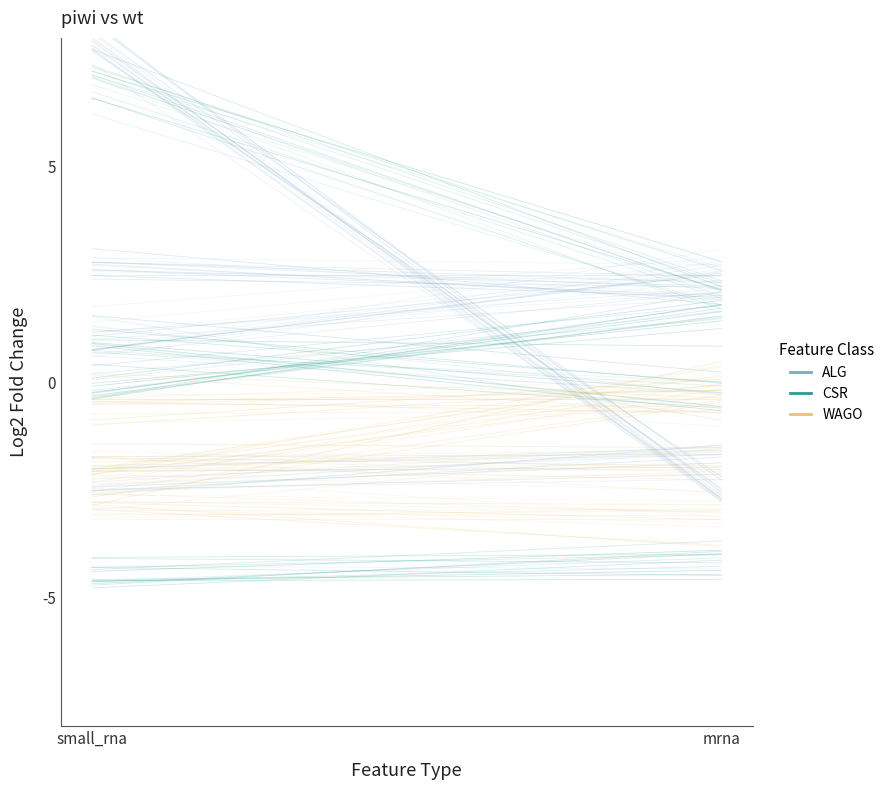

Which series has the largest range (max minus min)?

WAGO